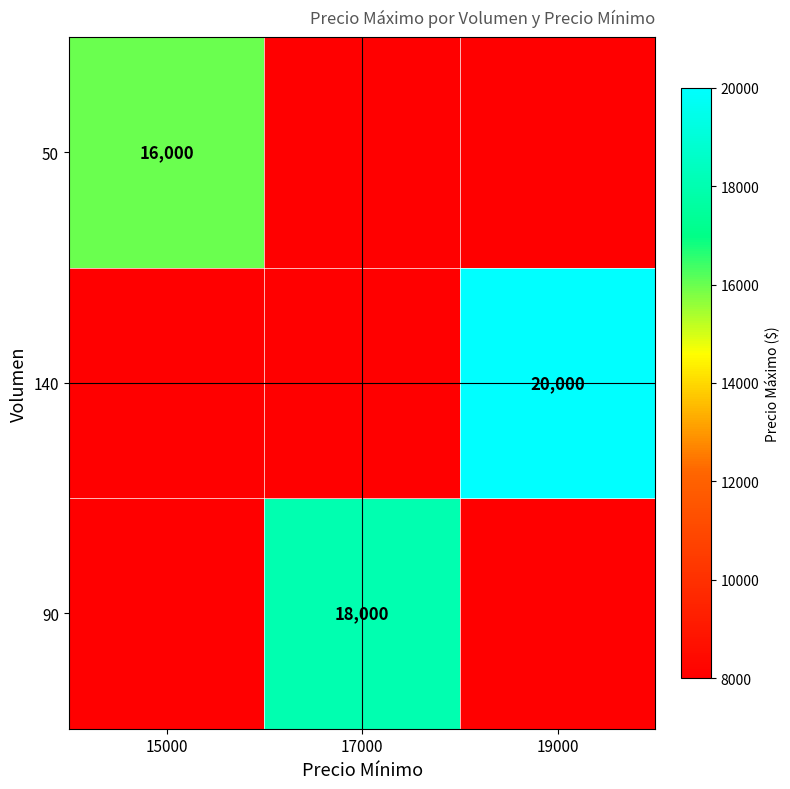

At how many categories does at least one series exceed 13432?

3